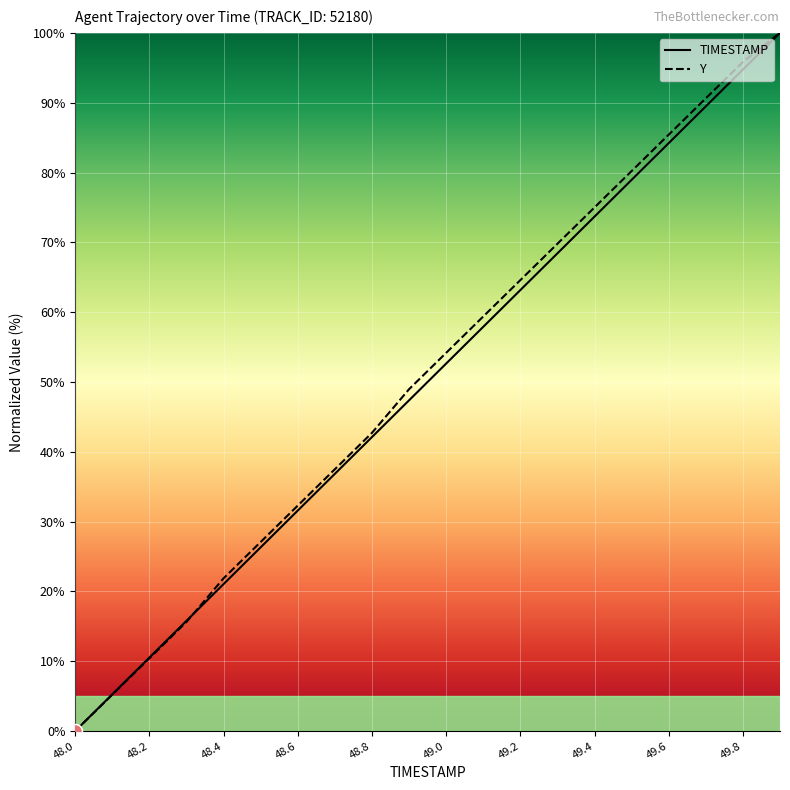

What is the maximum value shown in the chart?

100.0